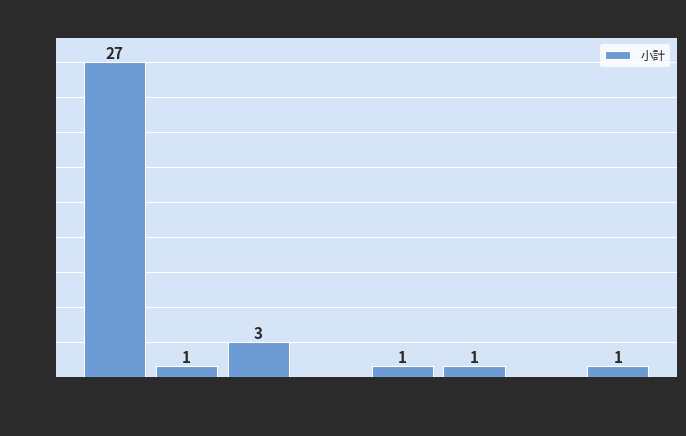

Which range on the x-axis has the tallest bar?

0 to 5,000